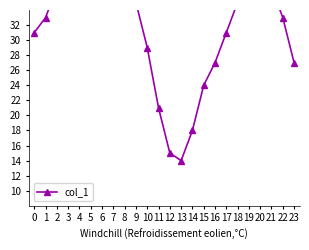

Reading left to right, transcribe all the data shown in this chart.

31	33	37	40	44	48	50	48	42	35	29	21	15	14	18	24	27	31	35	38	39	37	33	27